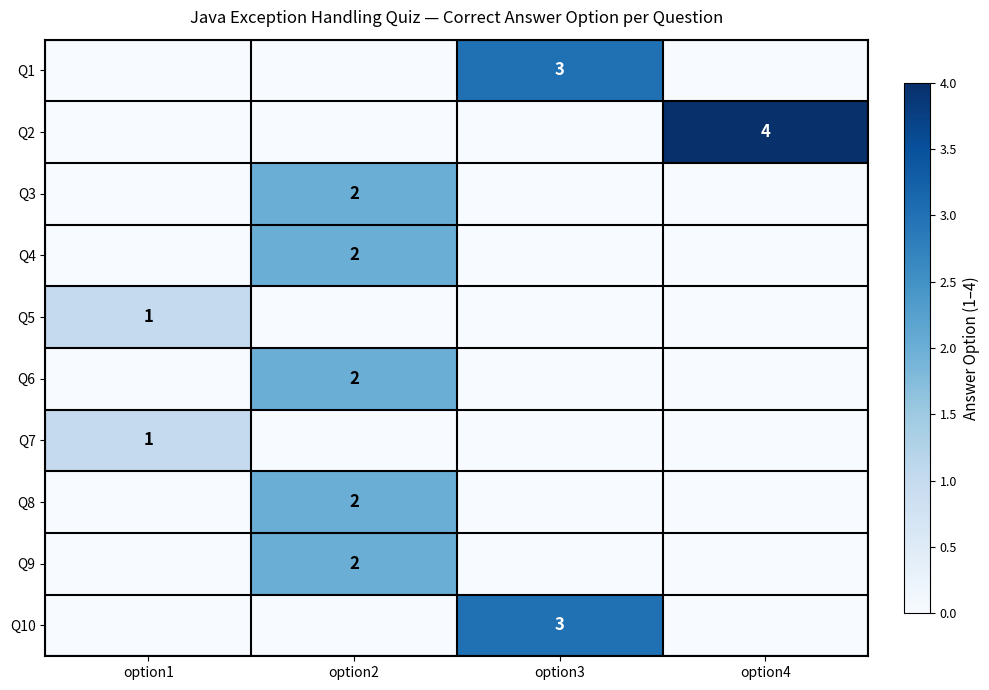

What is the total value across all series at option3?

6